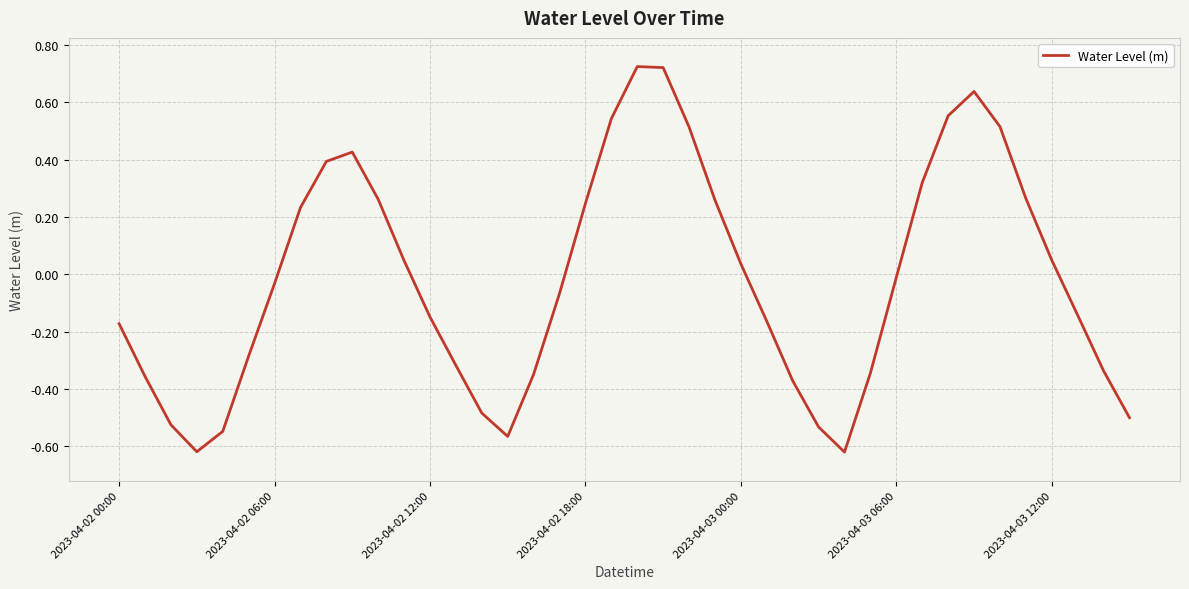

Is this an area chart (filled region under the line)?

No